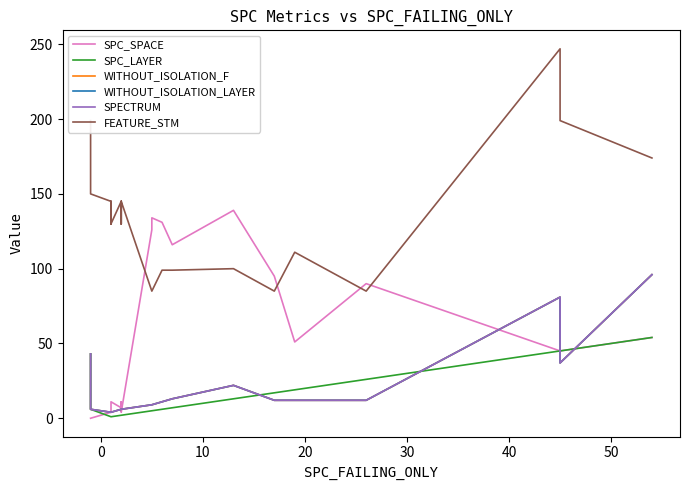

How many lines are shown in the chart?

6